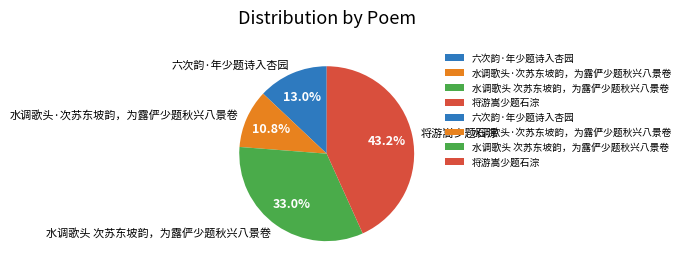

To the nearest percent, what is the difference between the 六次韵·年少题诗入杏园 and 水调歌头 次苏东坡韵，为露俨少题秋兴八景卷 slice percentages?

20%